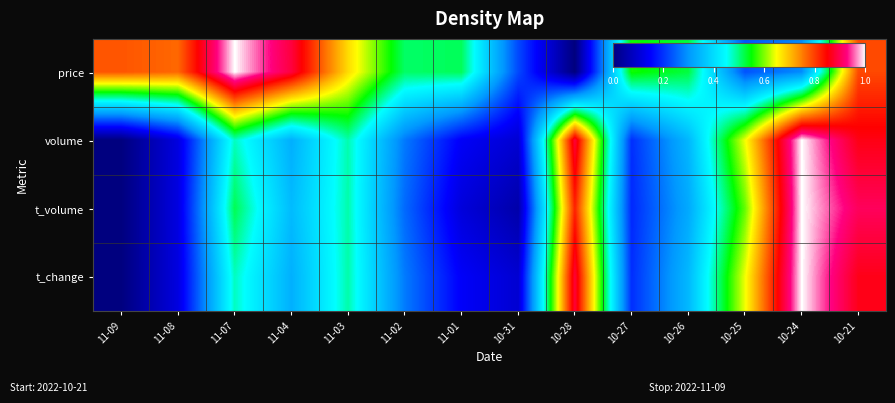

At which category is the sum across all series the highest?

10-21